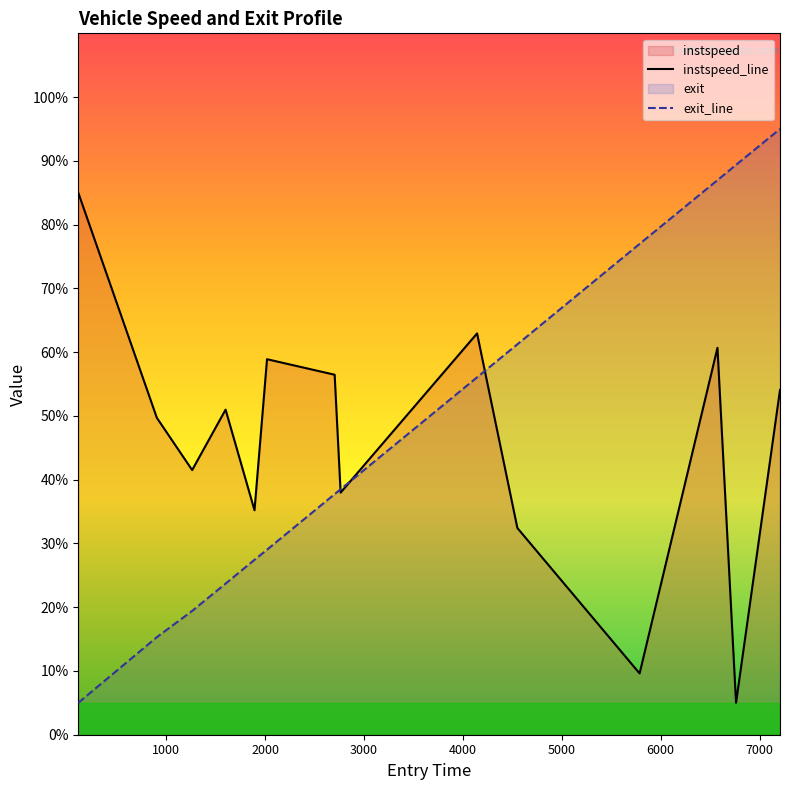

Rank the categories by instspeed value from lowest to highest.

6761.6881549600985, 5786.6412985926645, 4551.0, 1893.4364472400673, 2764.0, 1263.0, 906.0268837137462, 1601.0, 7206.0847923986175, 2703.6512032881897, 2019.9555190153753, 6573.886940425883, 4143.562977395497, 111.79649723000936